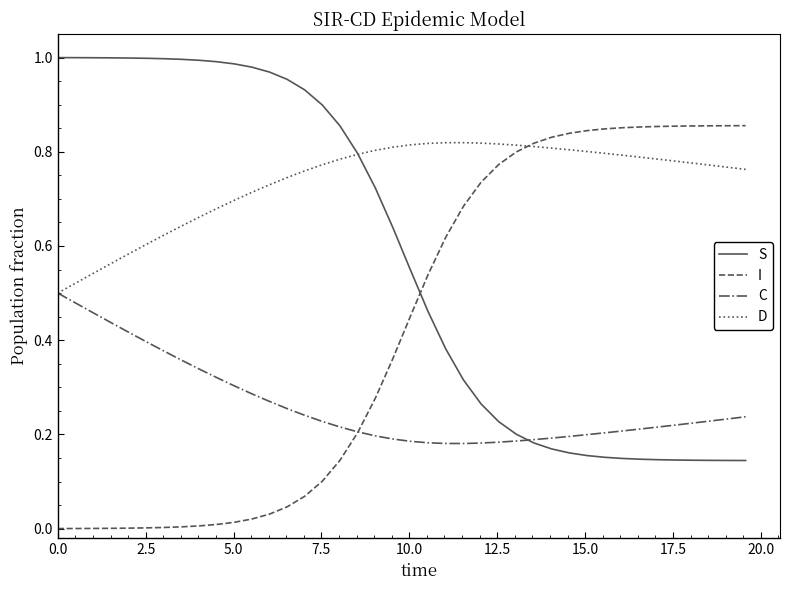

Which series has the largest total across all categories?

D